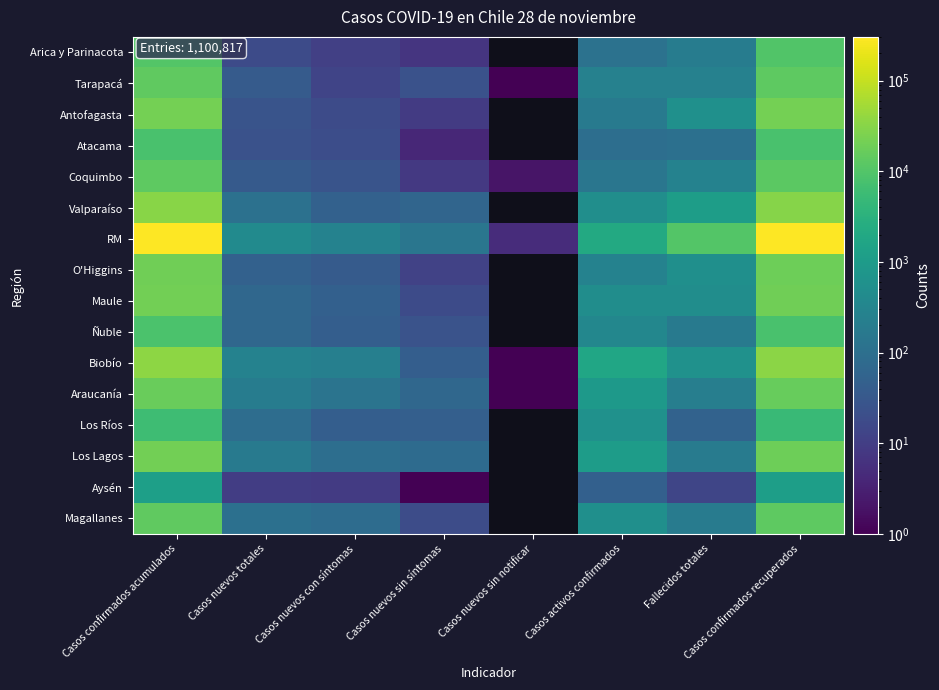

What is the difference between the second highest and minimum values in the Arica y Parinacota series?

9872.0